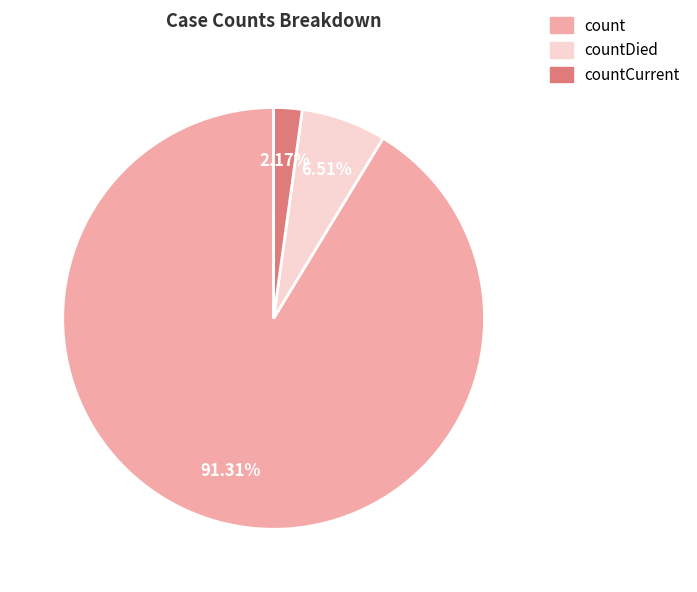

Does any single category account for the majority?

Yes